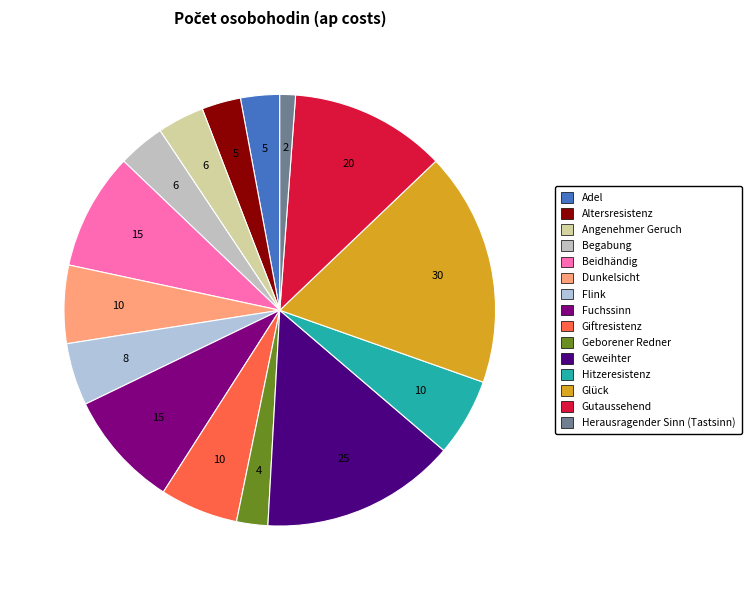

What is the change in value from Beidhändig to Geweihter?

+10